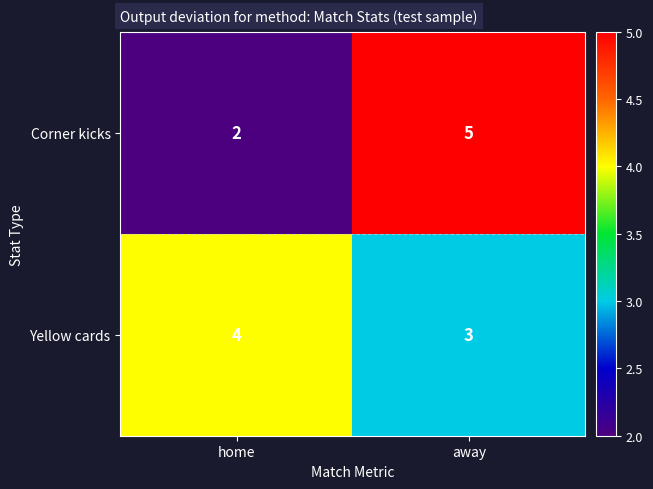

Reading left to right, what are all the values shown in this chart?

Corner kicks: home=2	away=5
Yellow cards: home=4	away=3